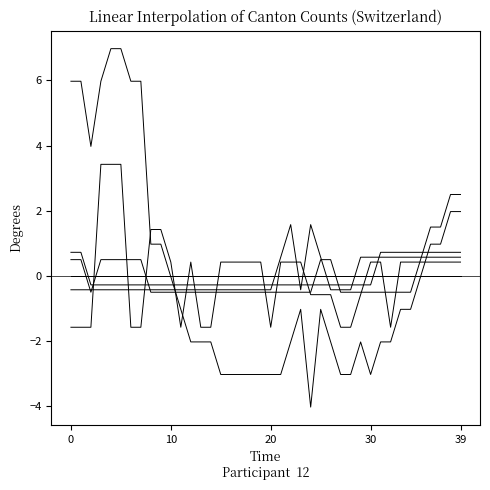

How many lines are shown in the chart?

6